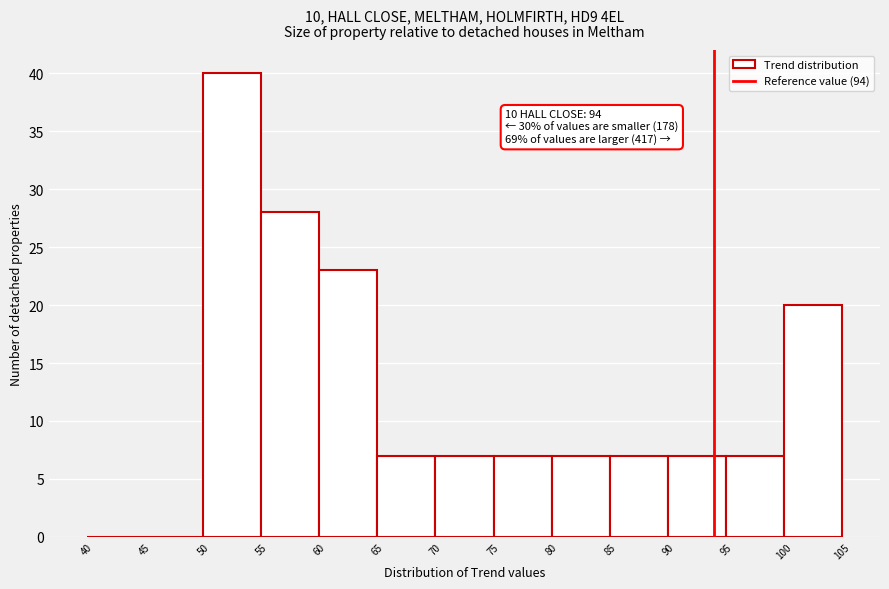

Which range on the x-axis has the tallest bar?

50 to 55